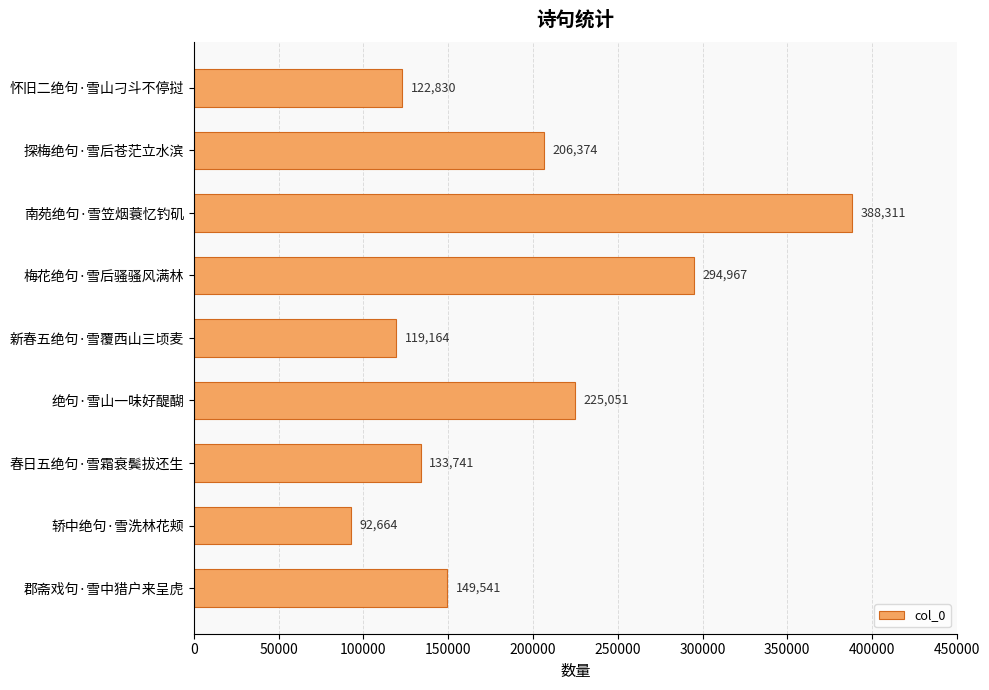

What is the label of the 4th bar from the bottom?

绝句·雪山一味好醍醐